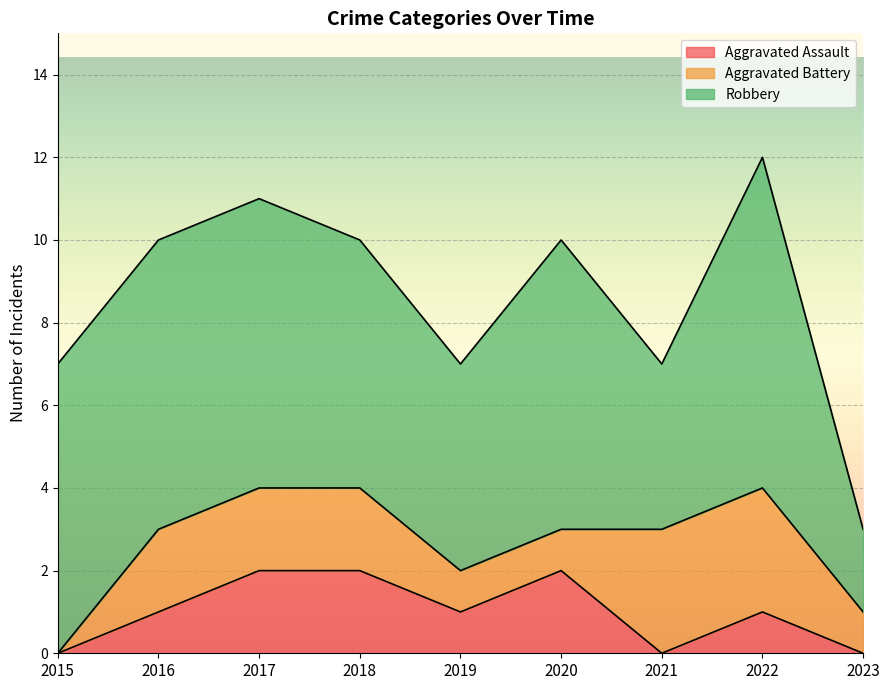

Reading right to left, what are all the values shown in this chart?

Aggravated Assault: 2023=0	2022=1	2021=0	2020=2	2019=1	2018=2	2017=2	2016=1	2015=0
Aggravated Battery: 2023=1	2022=3	2021=3	2020=1	2019=1	2018=2	2017=2	2016=2	2015=0
Robbery: 2023=2	2022=8	2021=4	2020=7	2019=5	2018=6	2017=7	2016=7	2015=7